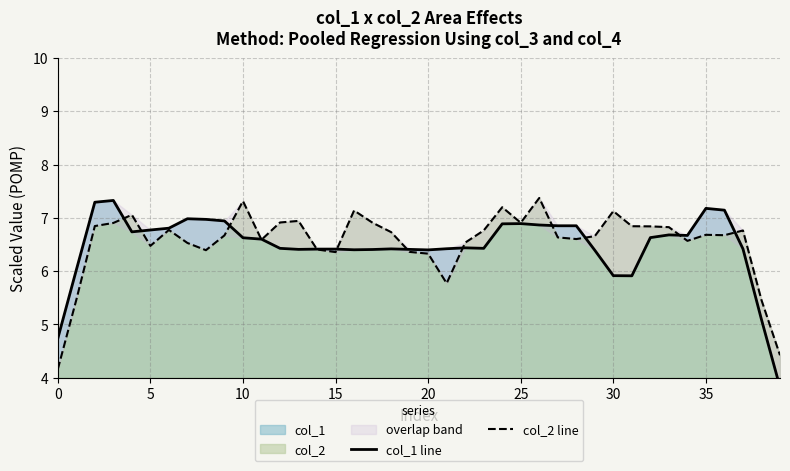

What is the label of the 37th point from the left?

36